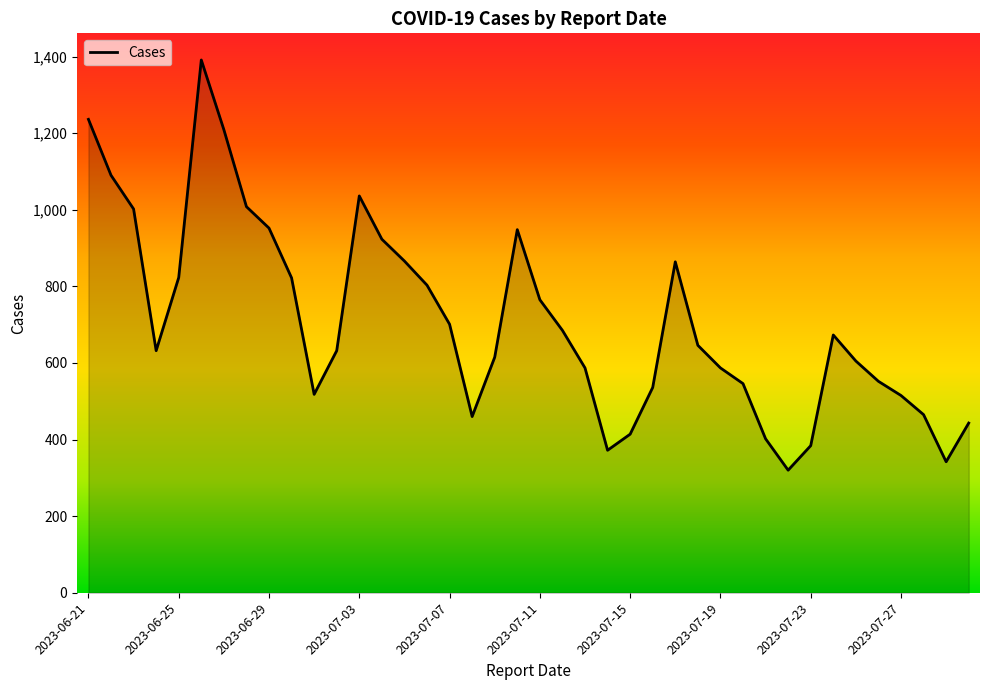

What is the value of the 28th point from the left?

646